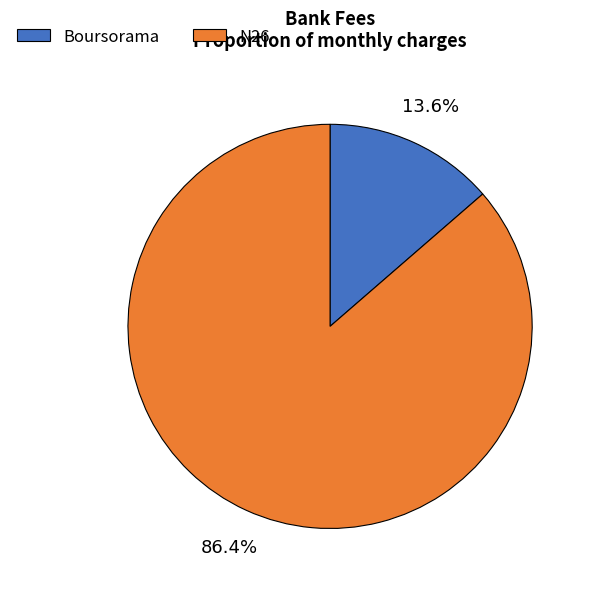

Is there any slice that represents more than half of the pie?

Yes